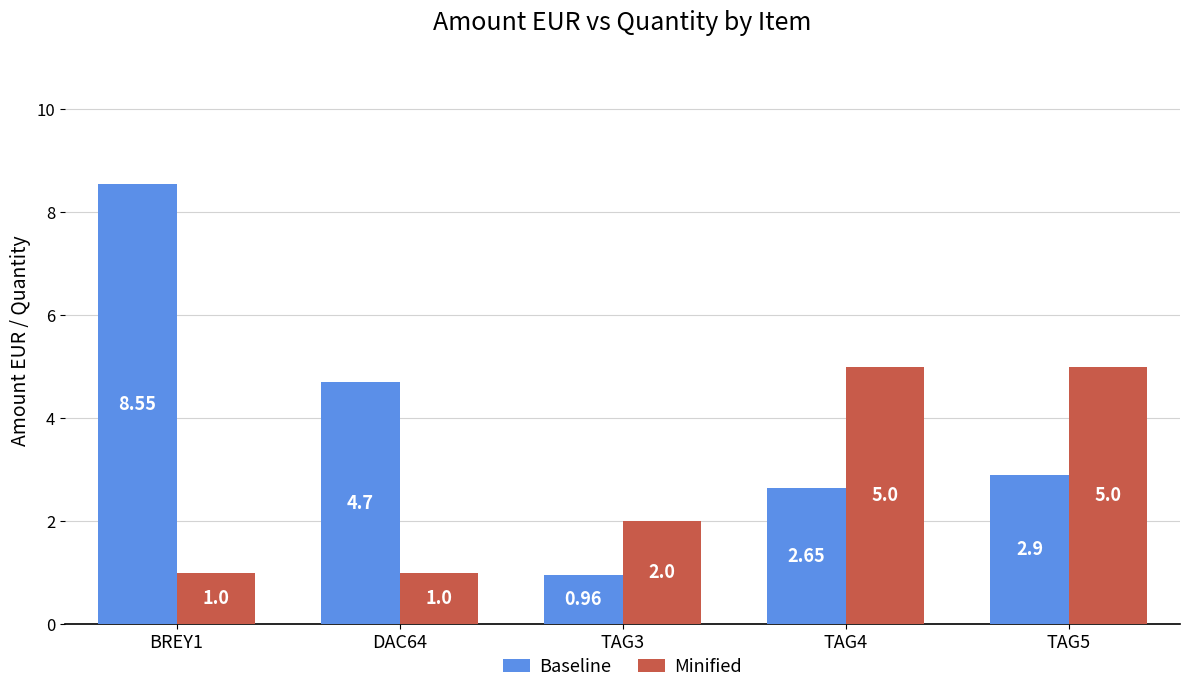

Which category has the highest value across all series?

BREY1